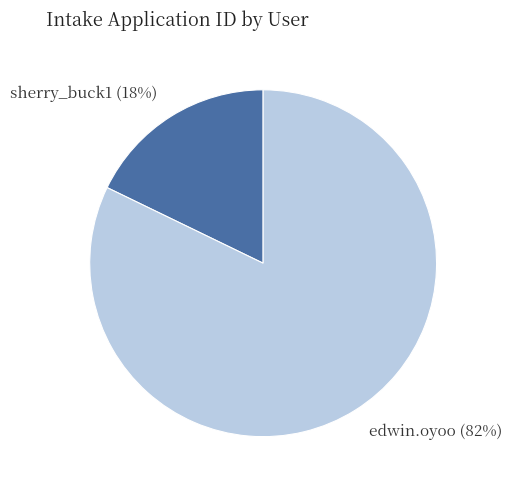

How many slices are in this pie chart?

2